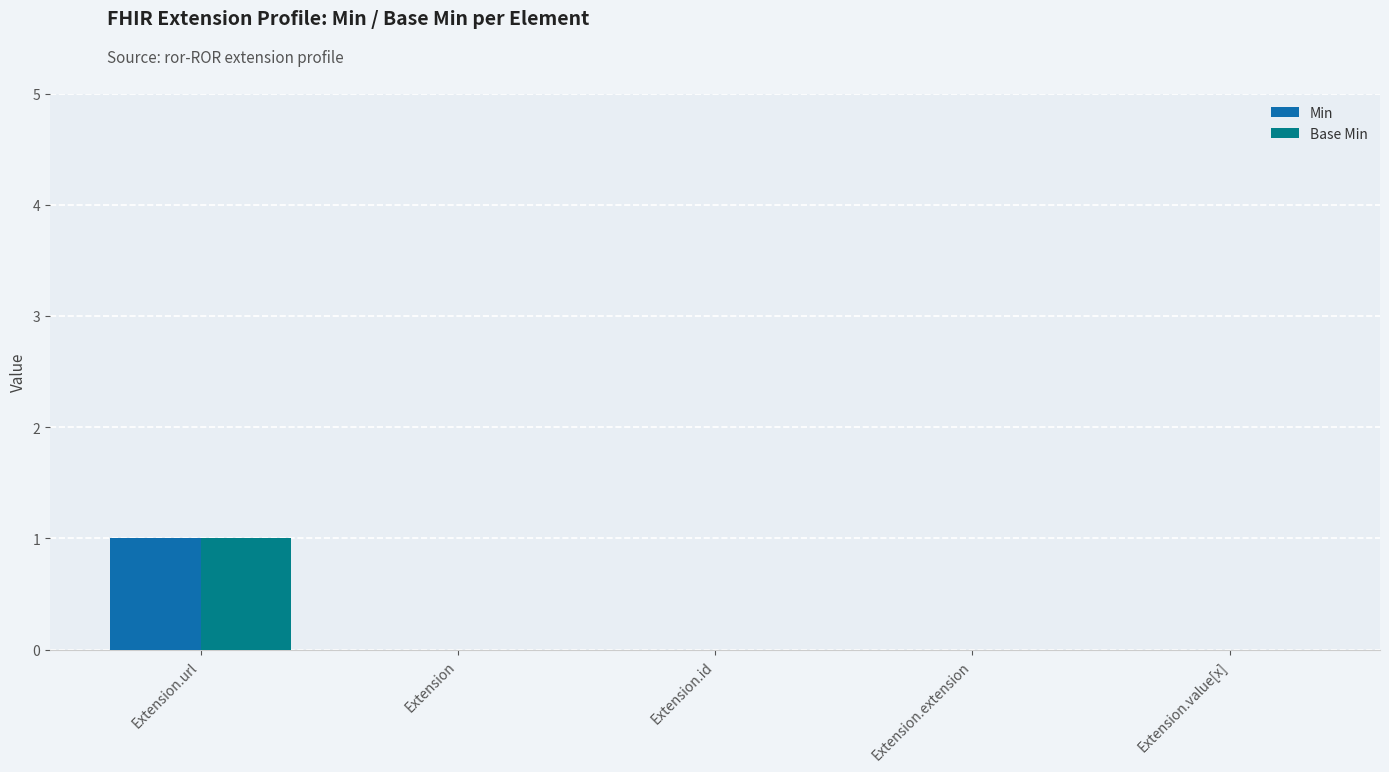

At which category is the sum across all series the highest?

Extension.url